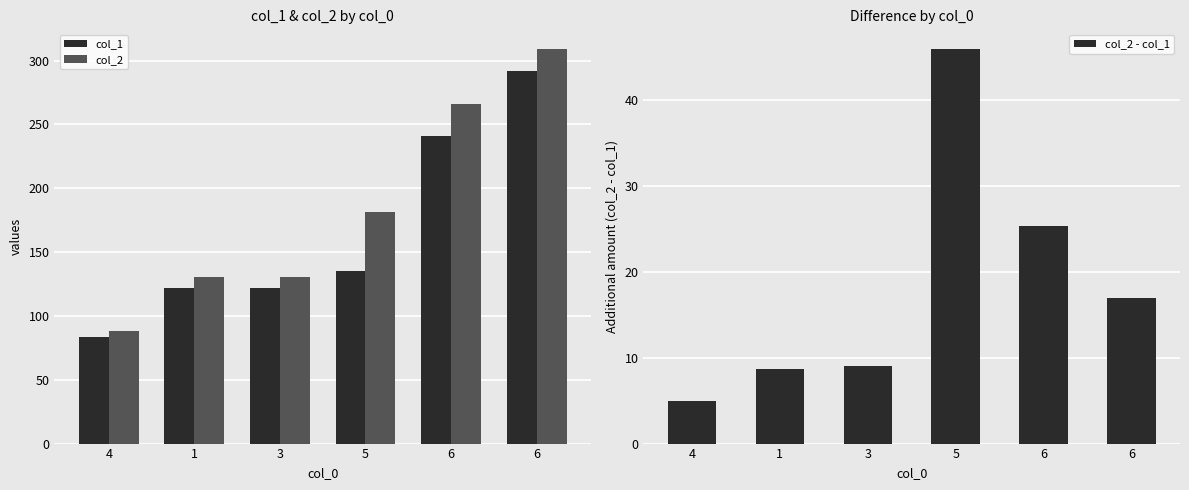

What is the total value across all series at 5?

362.5